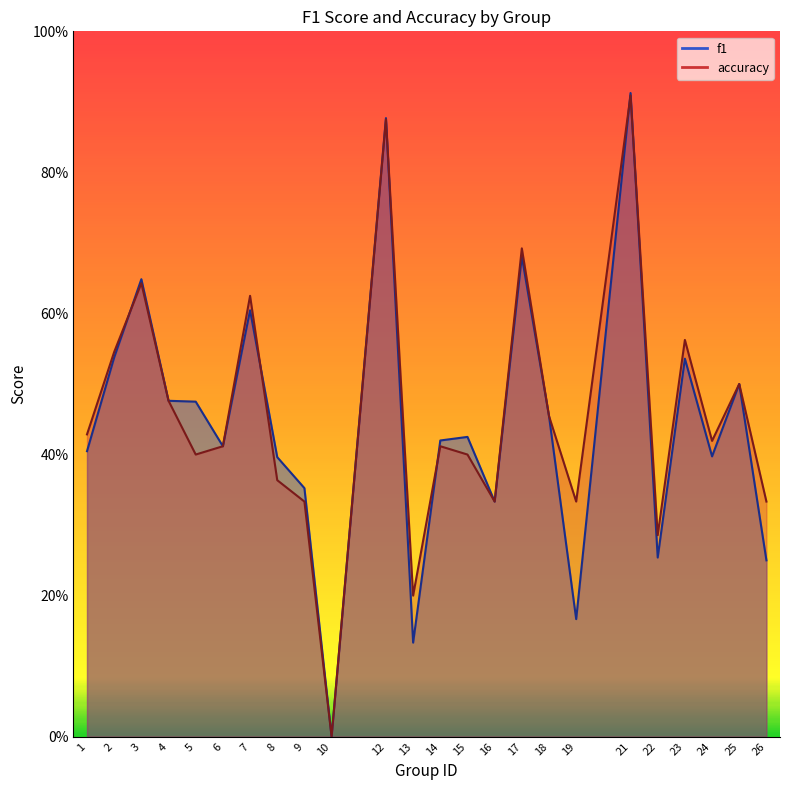

Between 19 and 22, which is larger?

22